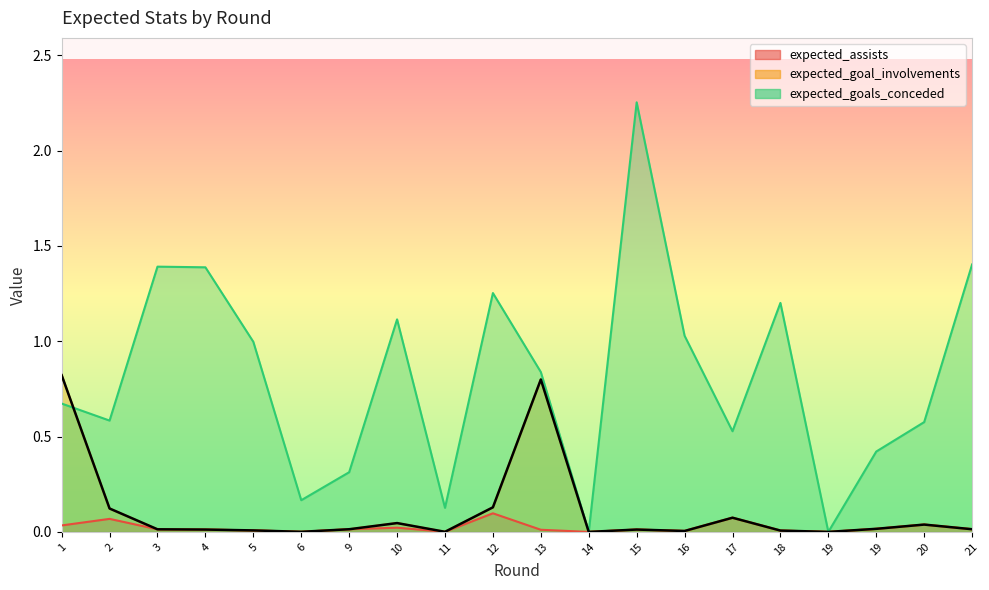

Where is expected_goal_involvements nearest to the value 0?

14